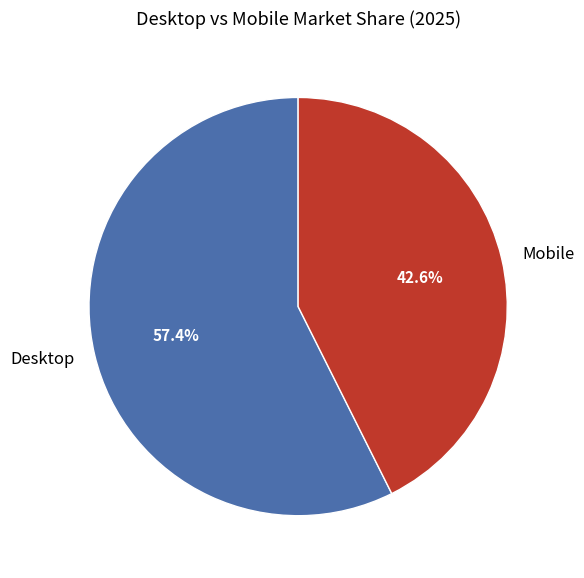

How many segments does this pie chart have?

2